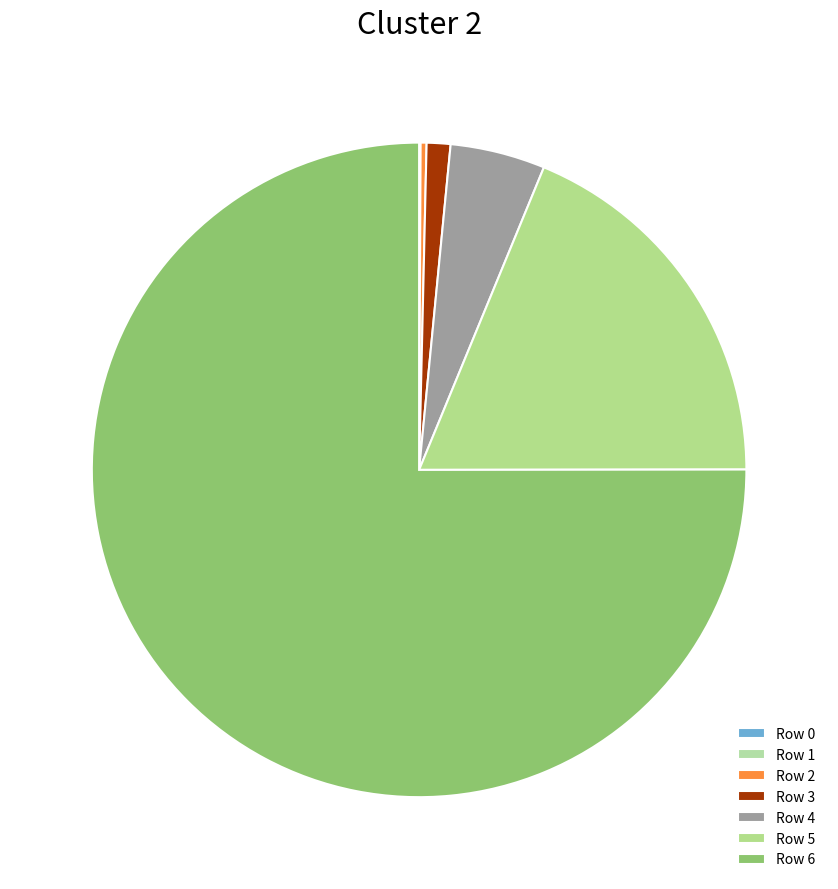

The Row 1 slice represents 0% of the pie. True or false?

True